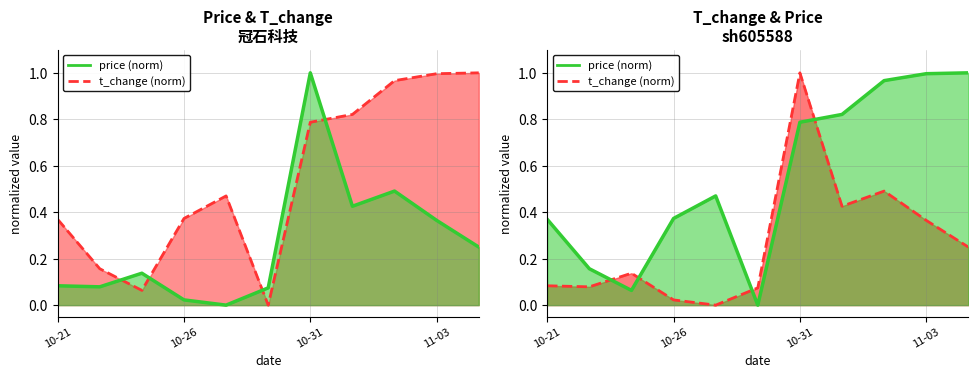

Which series has the largest total across all categories?

price